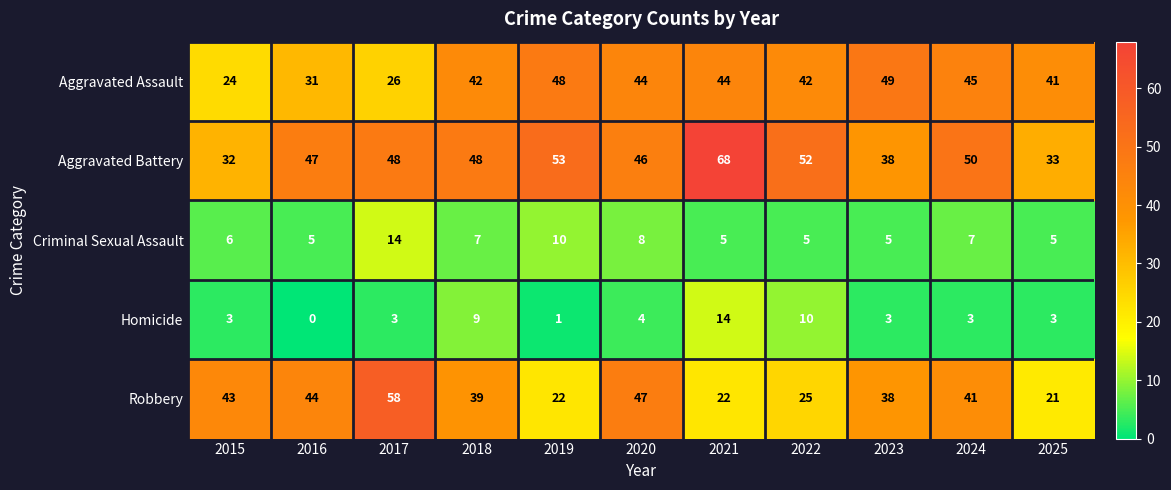

Between 2015 and 2016, which series saw the biggest shift?

Aggravated Battery